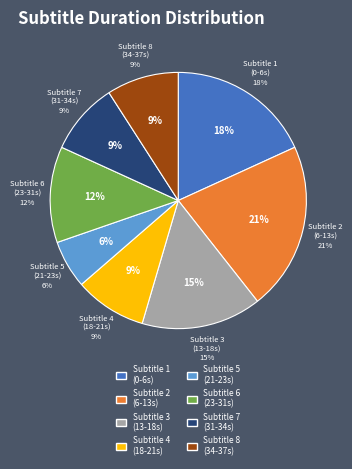

Count the number of slices in the pie.

8